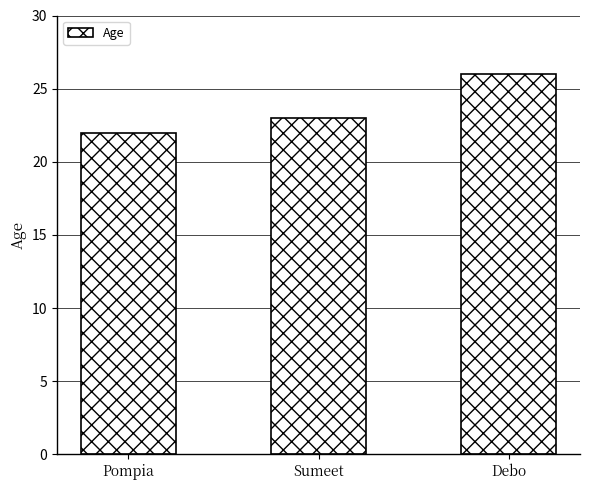

What is the minimum value shown in the chart?

22